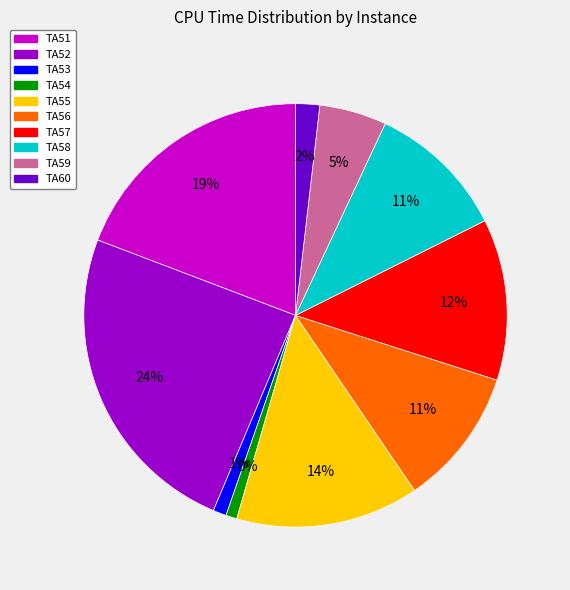

Is there a majority slice in this chart?

No